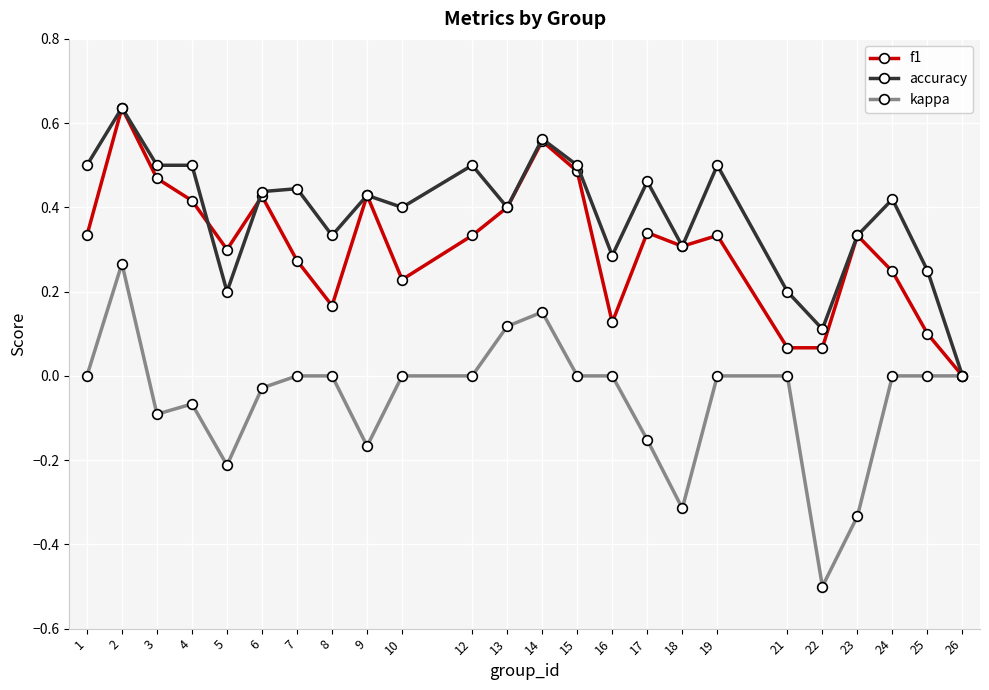

True or false: kappa has a value of 0.5 at 19.

False